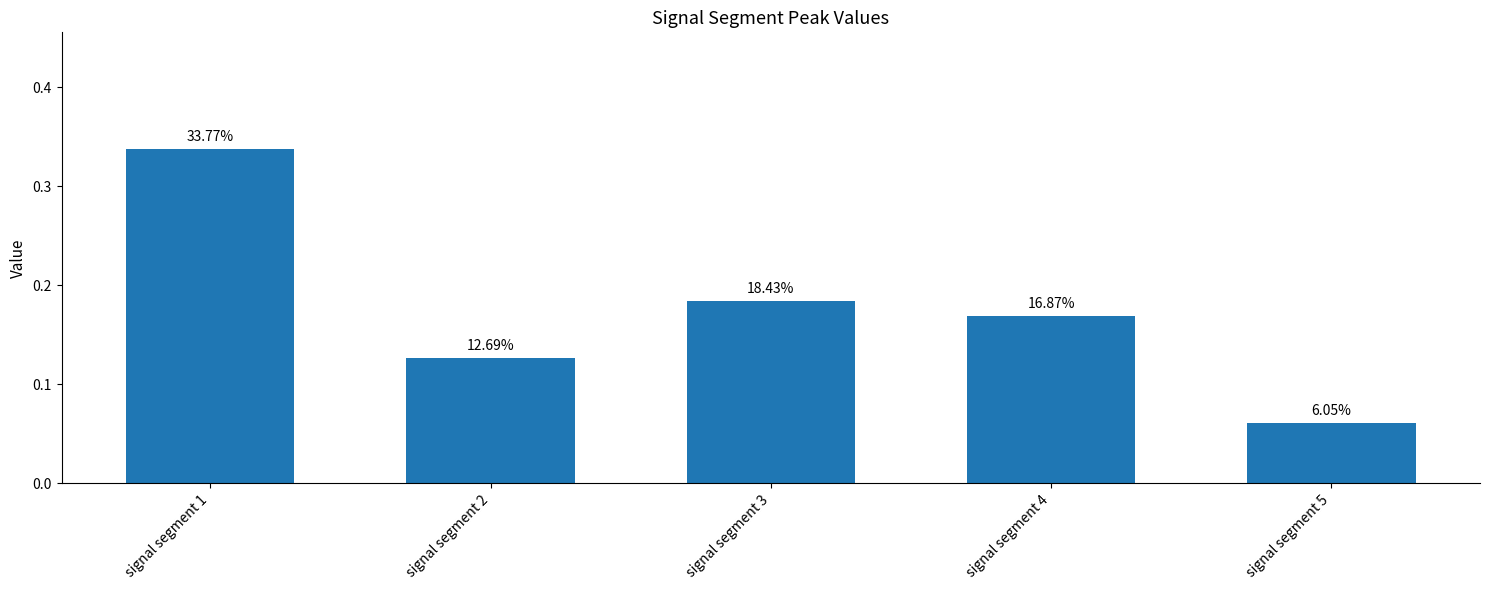

Rank the categories by value from highest to lowest.

signal segment 1, signal segment 3, signal segment 4, signal segment 2, signal segment 5